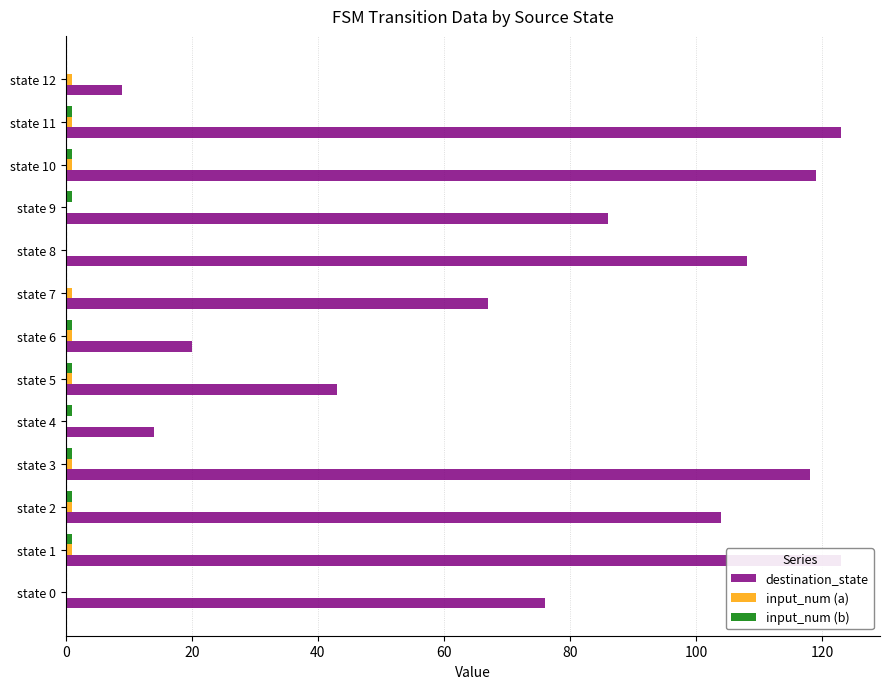

Is it true that input_num (a) equals 1 at state 12?

False